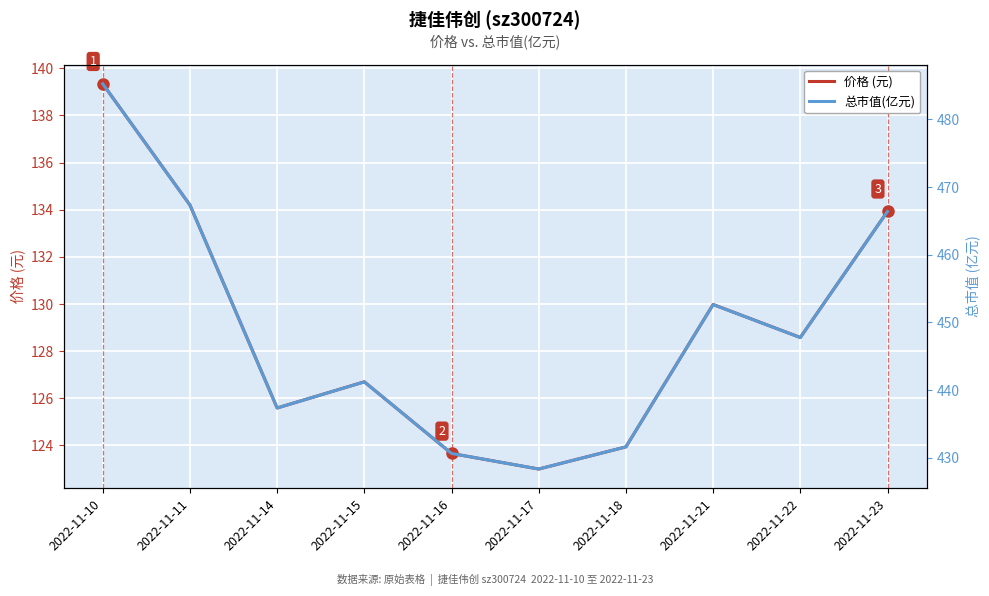

Which series has the largest range (max minus min)?

总市值(亿元)